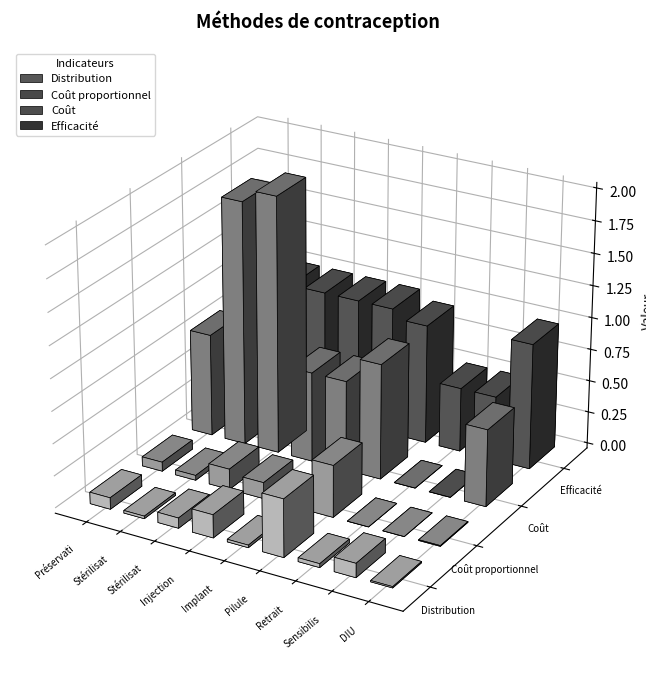

How many bars are there in each group?

4